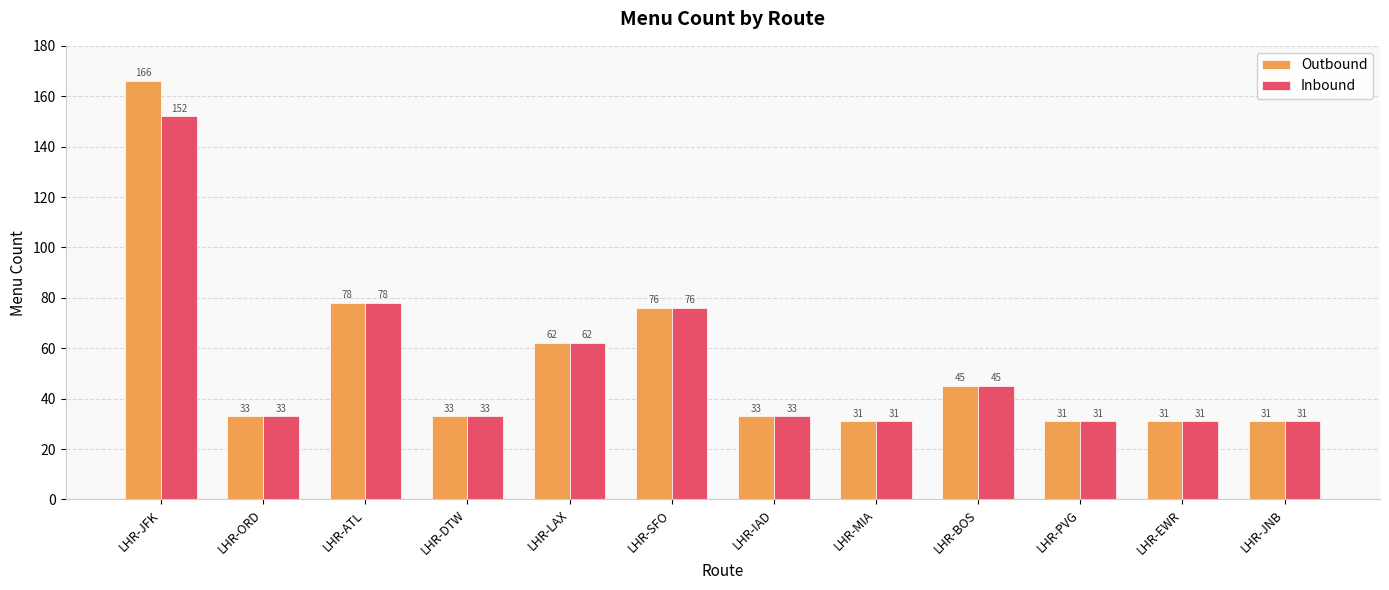

What is the total value across all series at LHR-ATL?

156